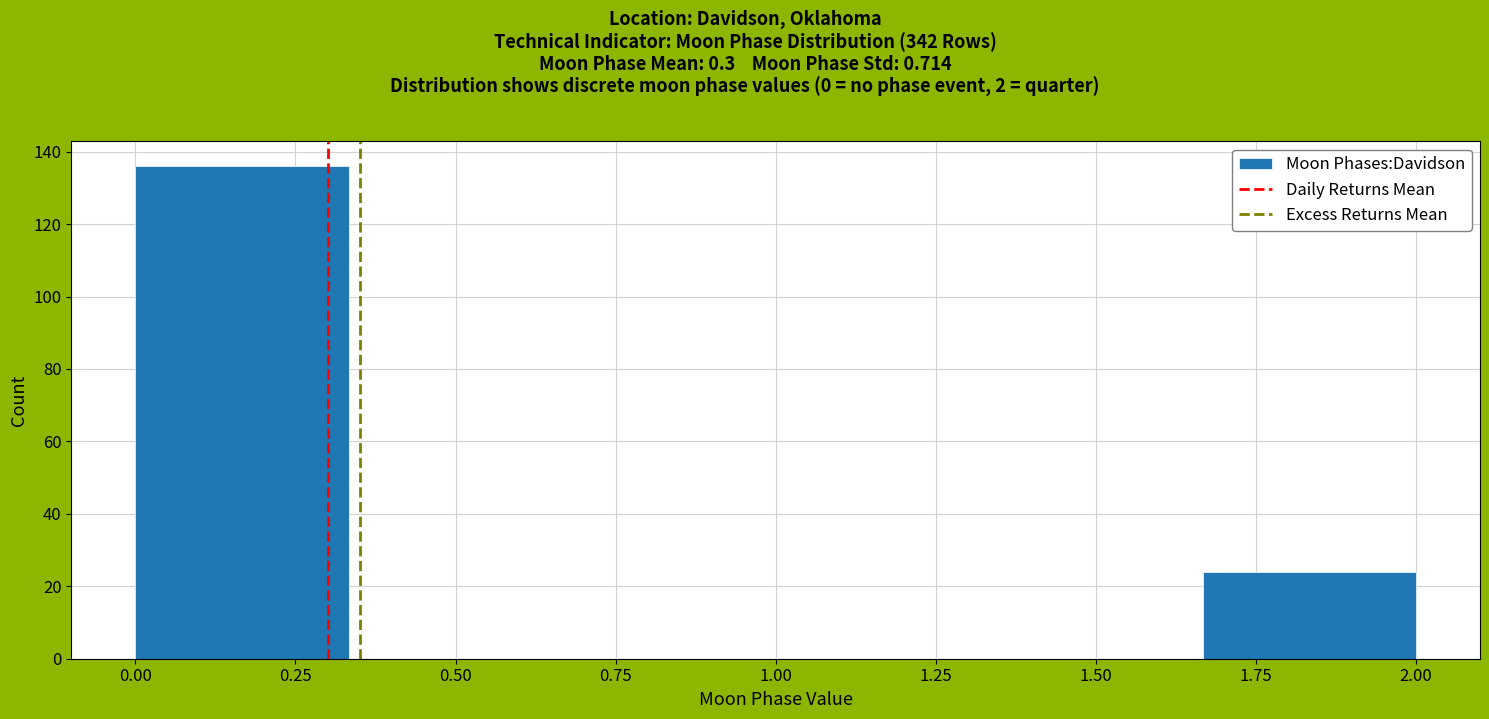

Over which range of the x-axis is the bar tallest?

0.00 to 0.35